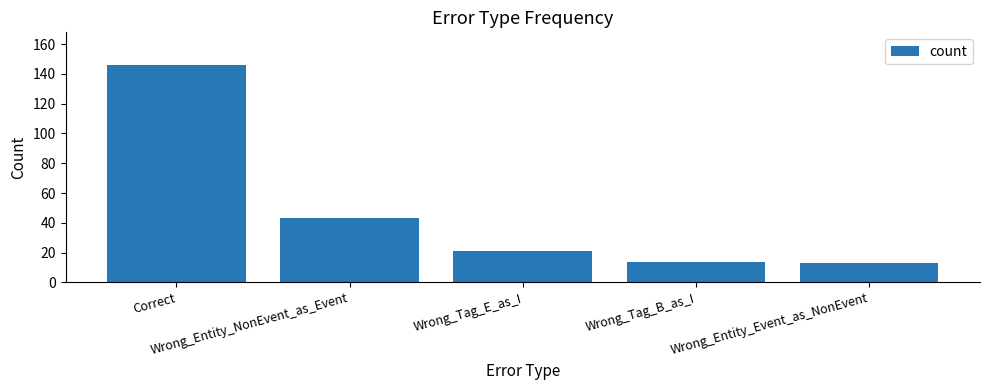

How many bars are there in total?

5